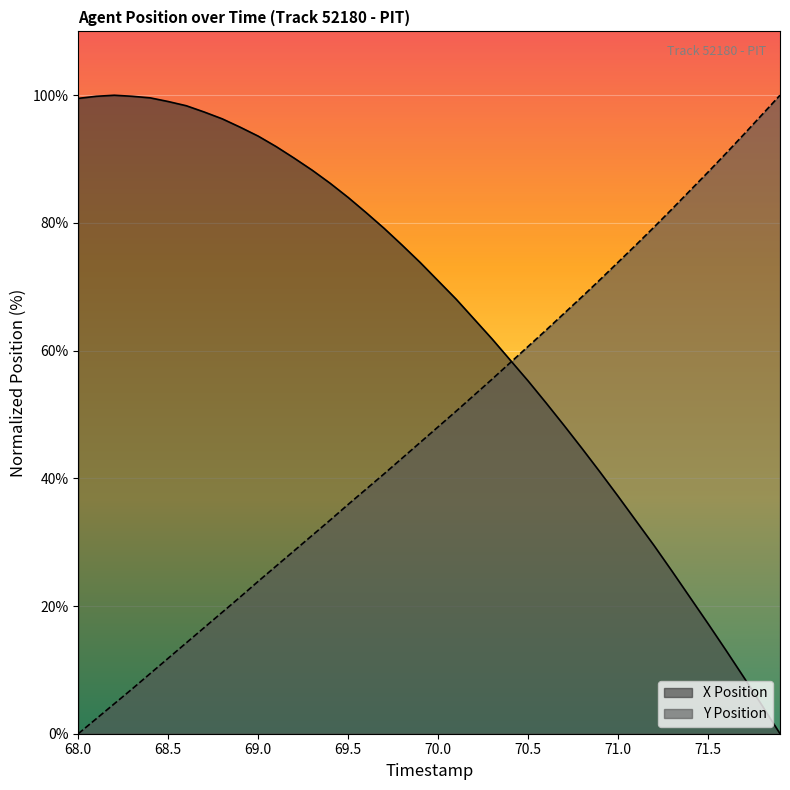

What is the sum of the X Position values at 71.5 and 71.8?

21.7